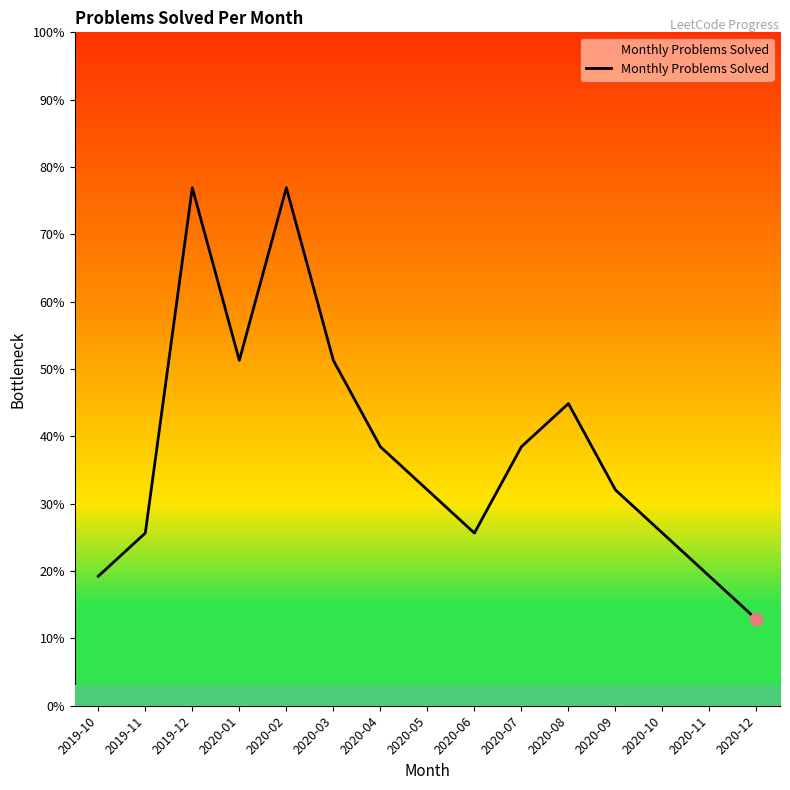

Is this an area chart (filled region under the line)?

Yes